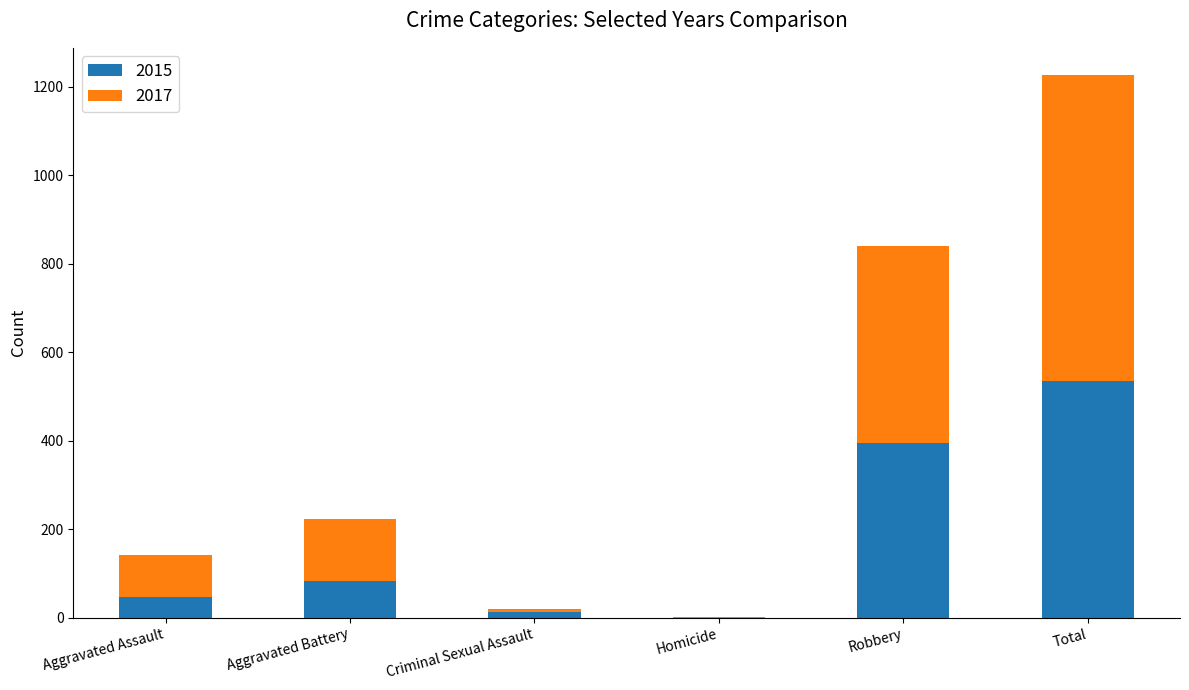

At which label does 2015 reach its peak?

Total